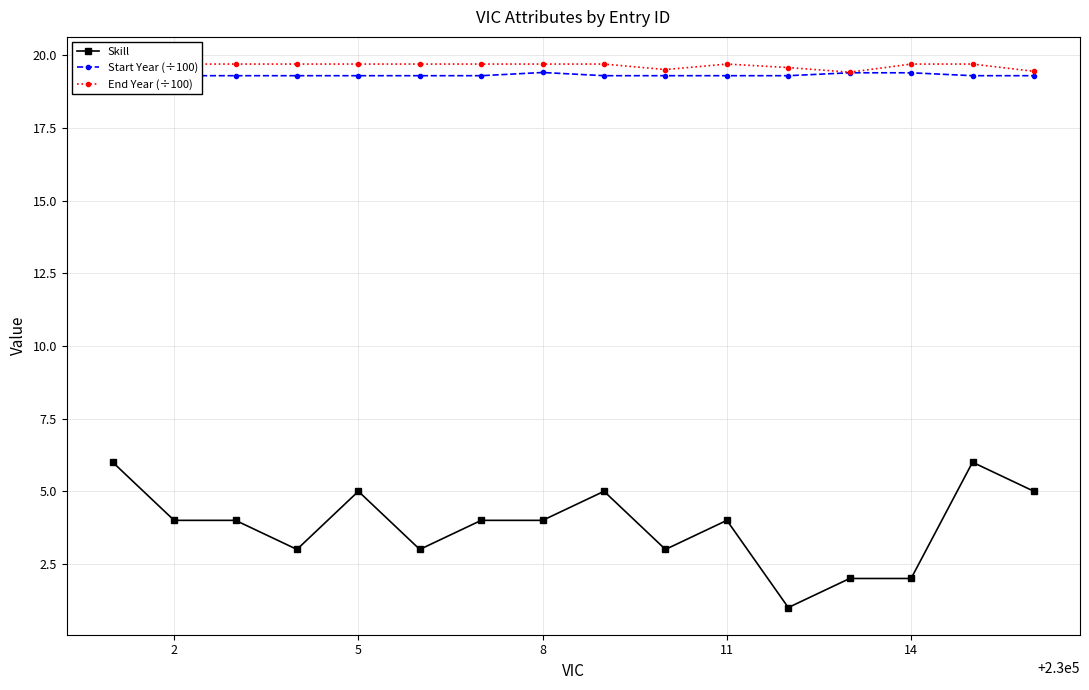

How many values in the Skill series are below 4?

6